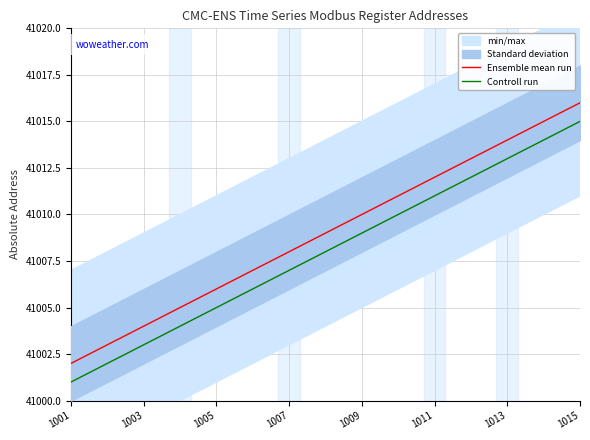

The Controll run series shows 41015 at 1015. True or false?

True